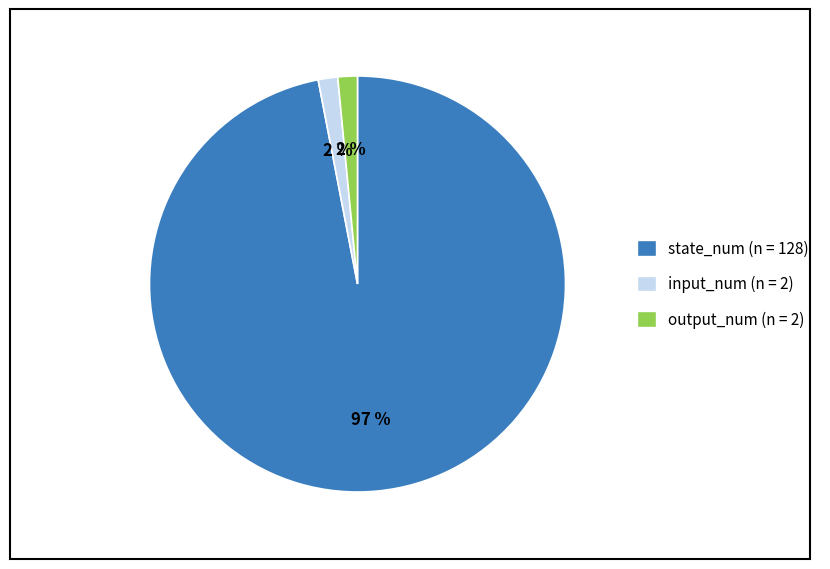

Is it true that output_num (n = 2) is 2% of the pie?

True